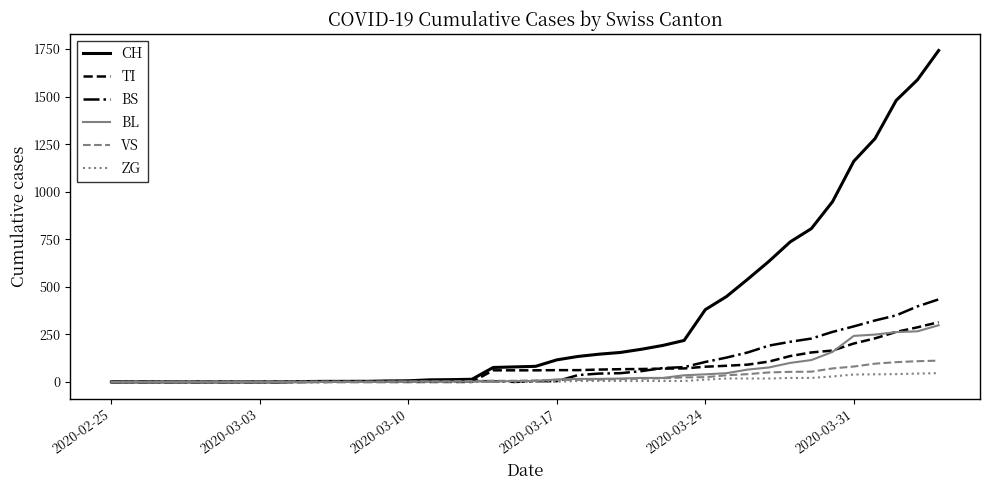

How many lines are shown in the chart?

6